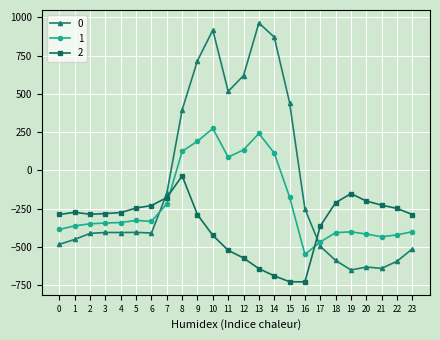

What is the difference between the maximum and minimum values in the 0 series?

1611.9